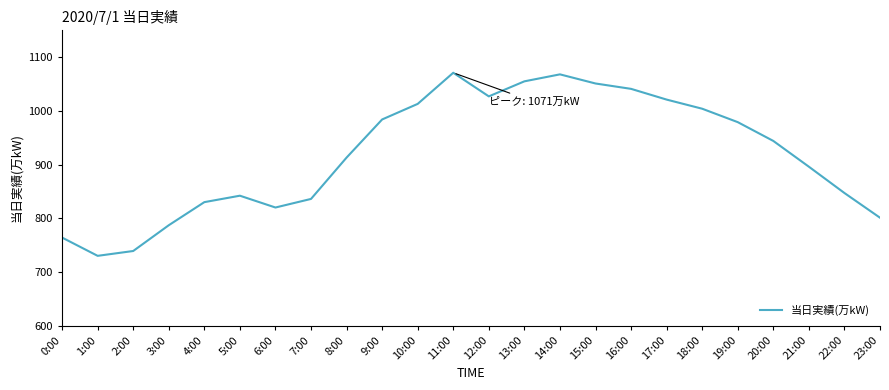

Is it true that the value at 9:00 is 984?

True